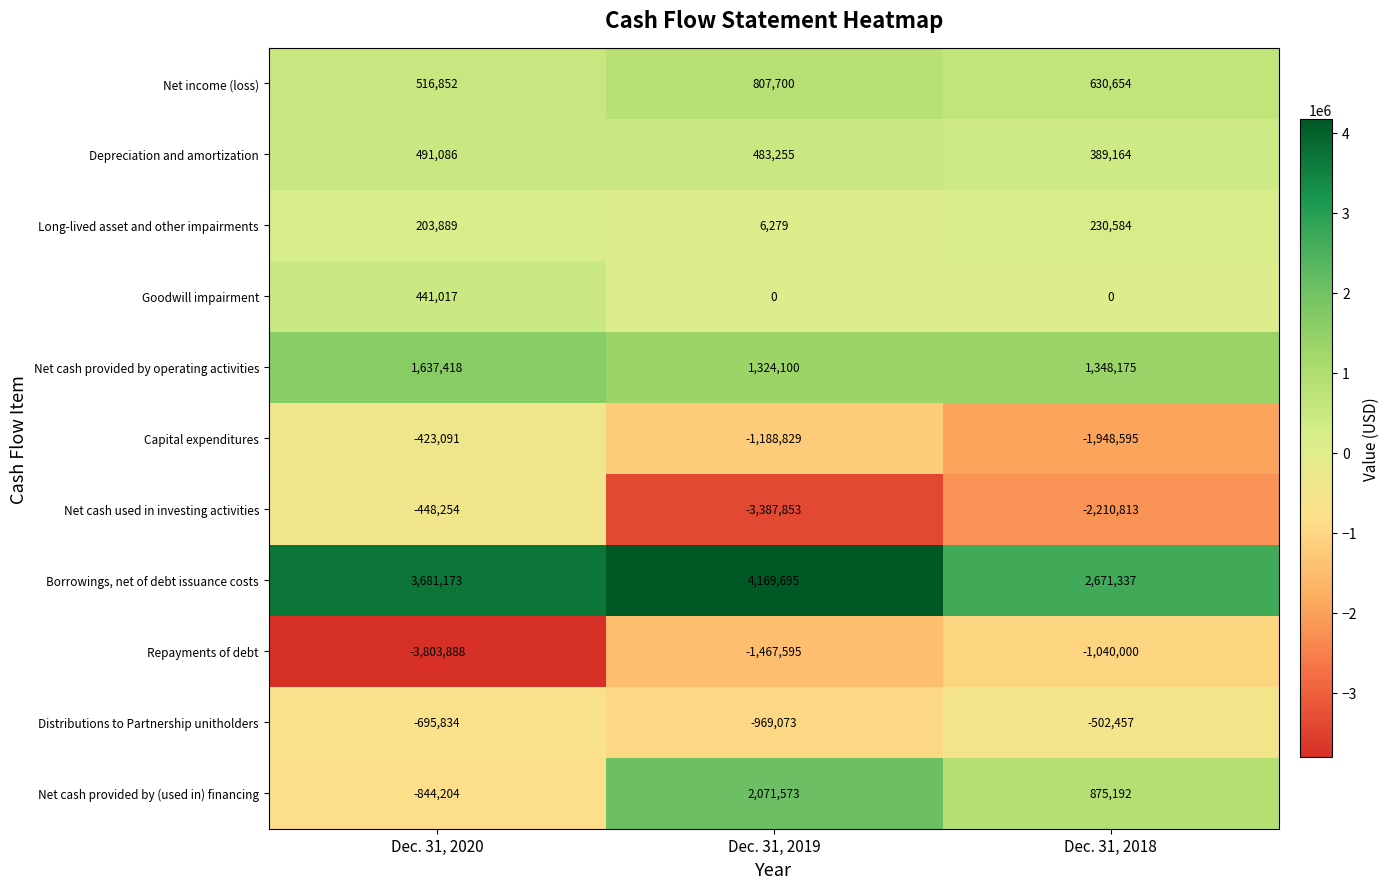

Read the Capital expenditures value at Dec. 31, 2018.

-1948595